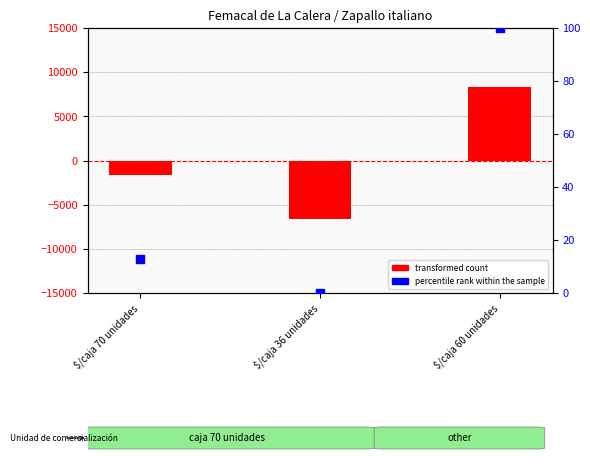

Is the value of percentile rank within the sample at $/caja 36 unidades greater than the value of transformed count at $/caja 36 unidades?

Yes